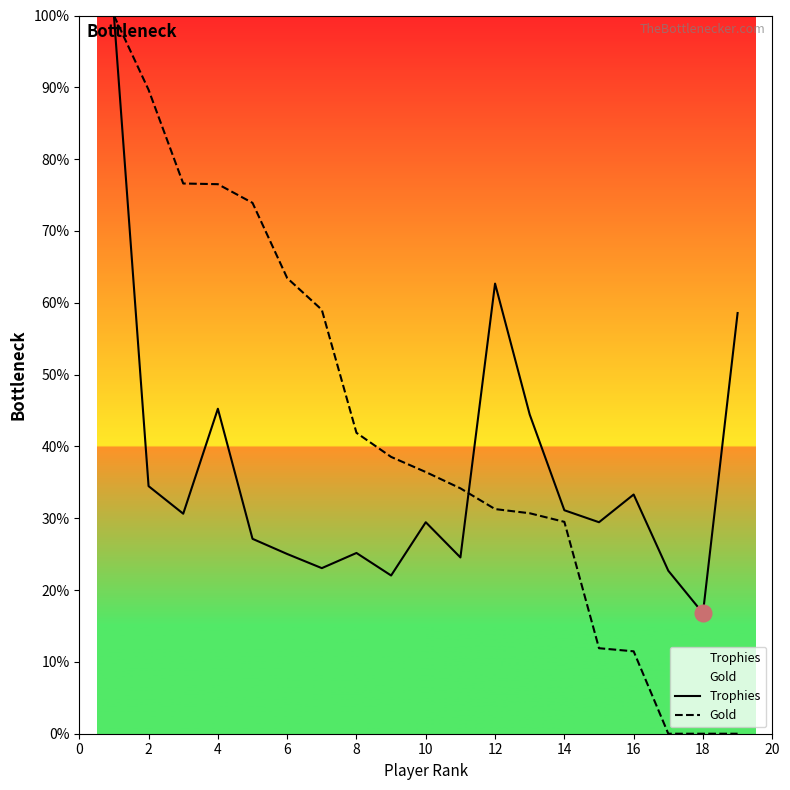

Reading left to right, list all the values displayed in this chart.

Trophies: 100.0	34.5	30.6	45.2	27.1	25.0	23.1	25.2	22.0	29.4	24.5	62.7	44.4	31.1	29.4	33.3	22.7	16.8	58.6
Gold: 100.0	89.7	76.6	76.5	73.9	63.4	59.0	41.9	38.5	36.4	34.2	31.3	30.7	29.5	11.9	11.5	0.0	0.0	0.0